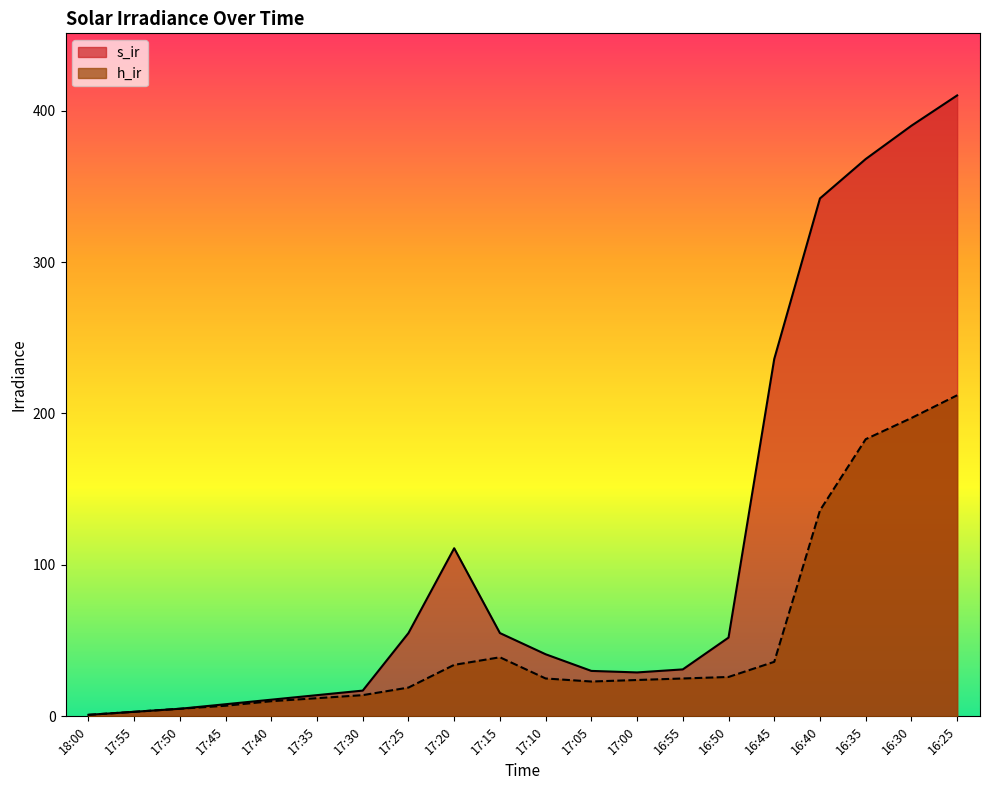

What is the difference between the maximum and second lowest values in the s_ir series?

407